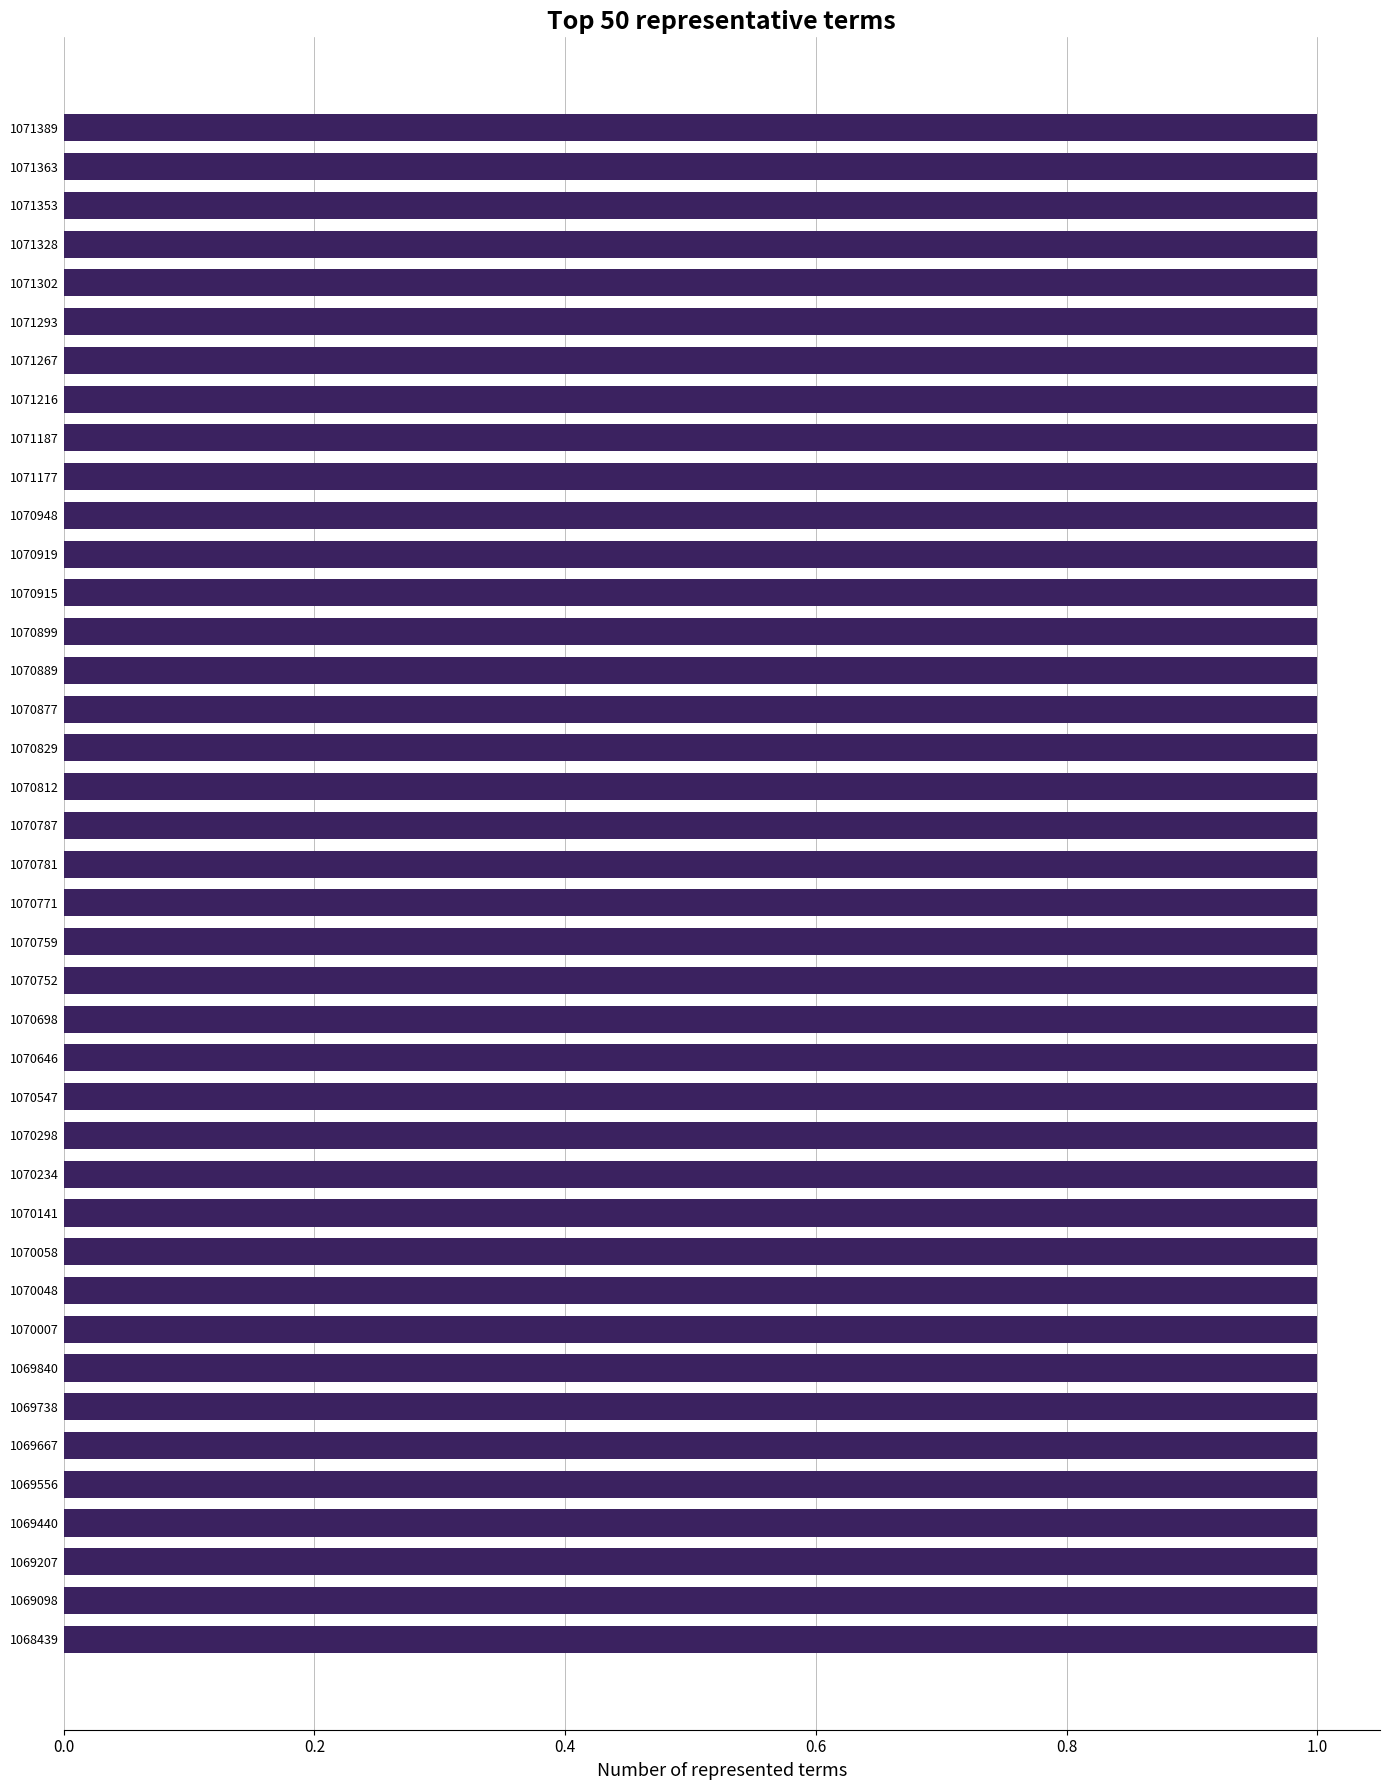

Which has a higher value, 1070048 or 1070646?

1070646